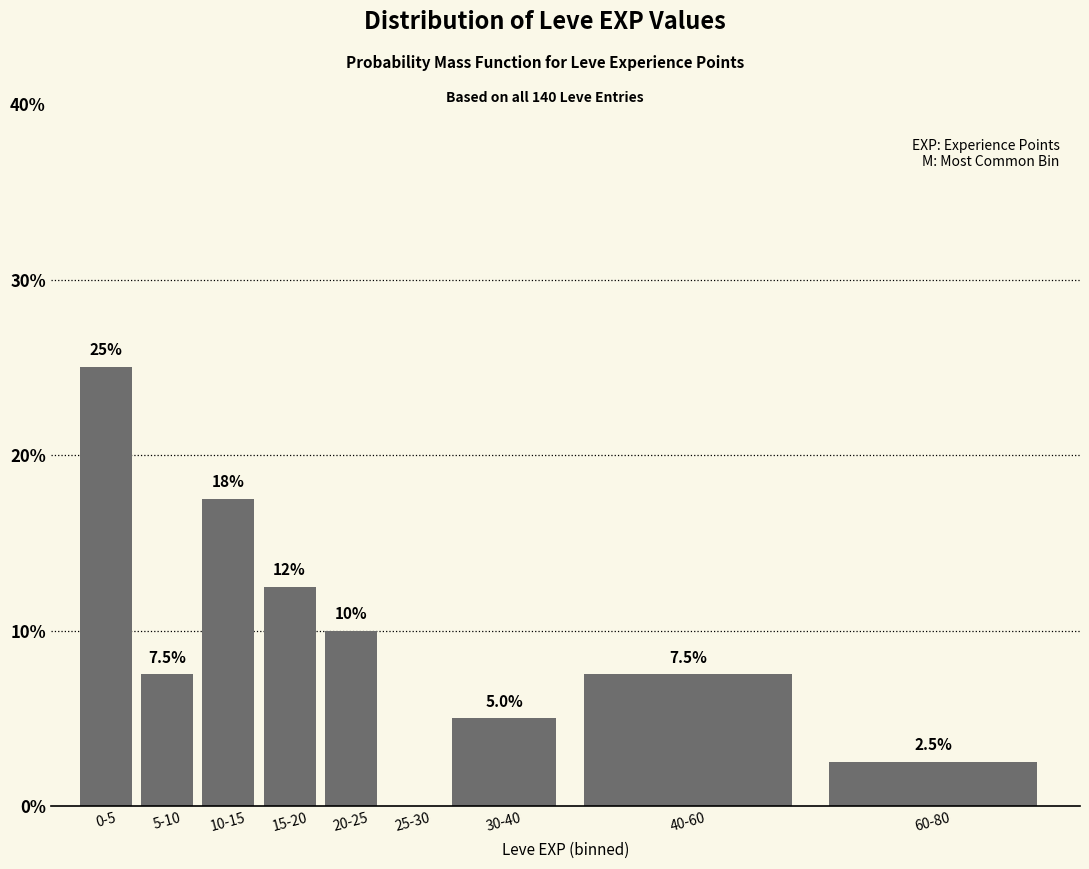

Reading left to right, what are all the values shown in this chart?

0-5=25.0	5-10=7.5	10-15=17.5	15-20=12.5	20-25=10.0	25-30=0.0	30-40=5.0	40-60=7.5	60-80=2.5